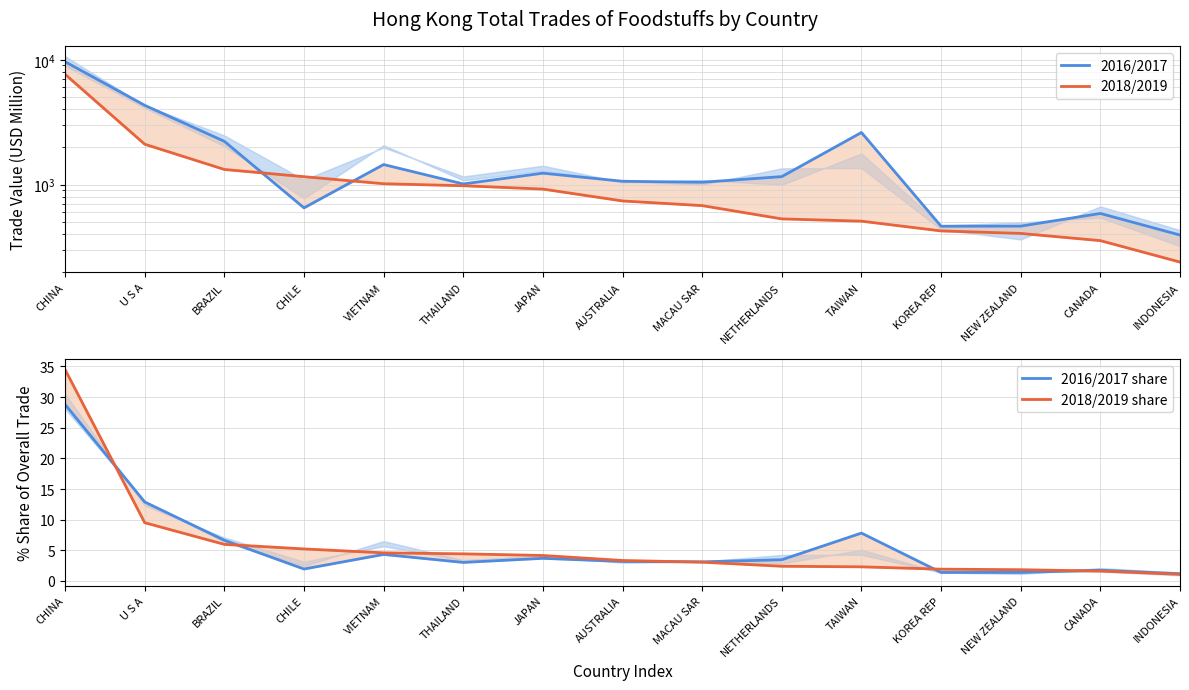

What is the label of the 2nd point from the right?

CANADA